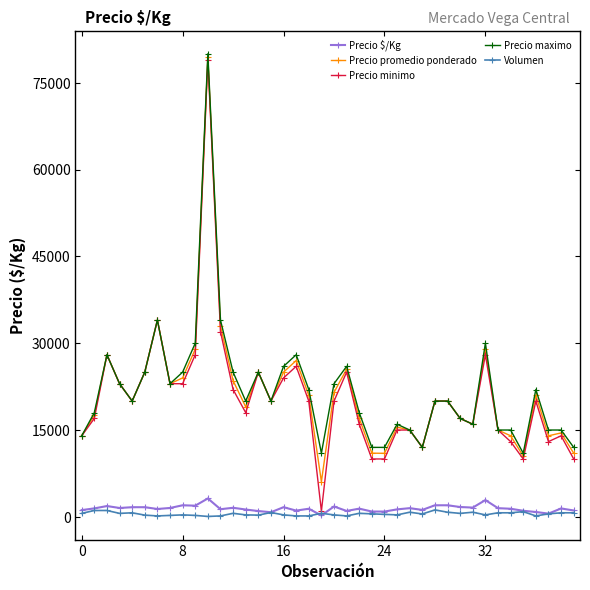

True or false: Precio $/Kg has more than 0 points higher than both neighbors.

True